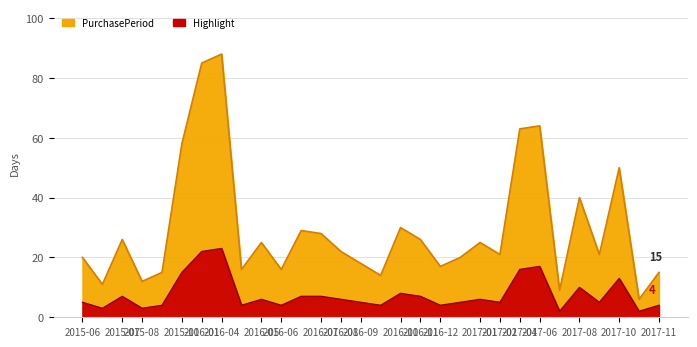

How many categories are shown in the chart?

30